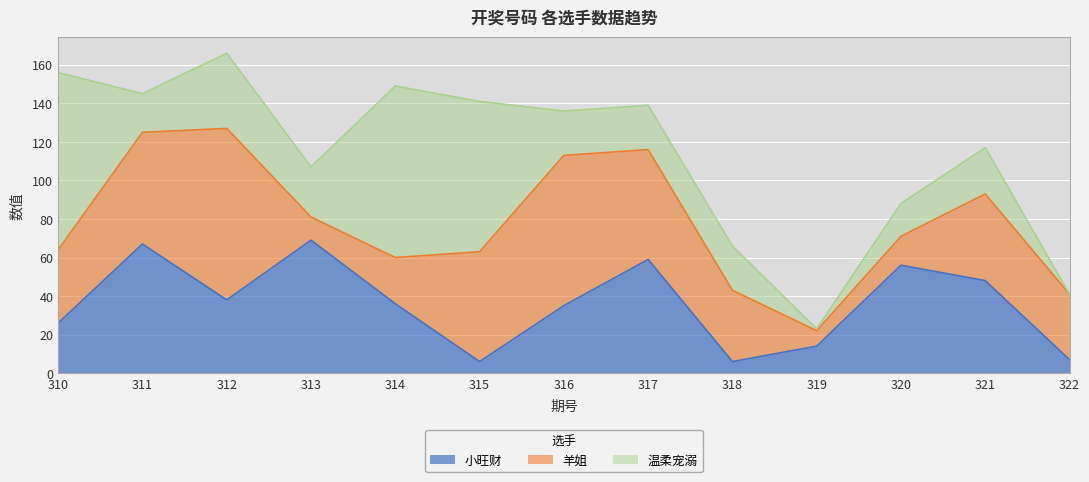

Which category has the highest value in the 小旺财 series?

313